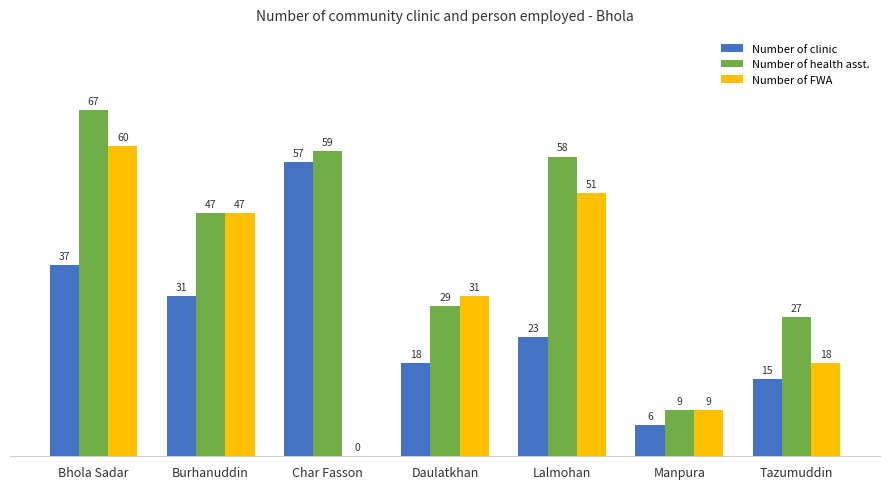

How many groups of bars are there?

7